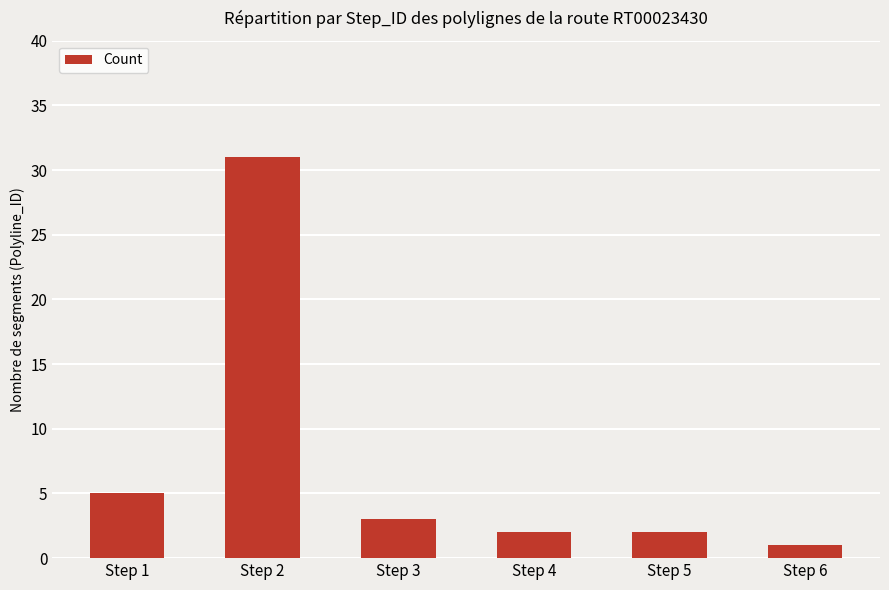

What is the greatest value displayed?

31